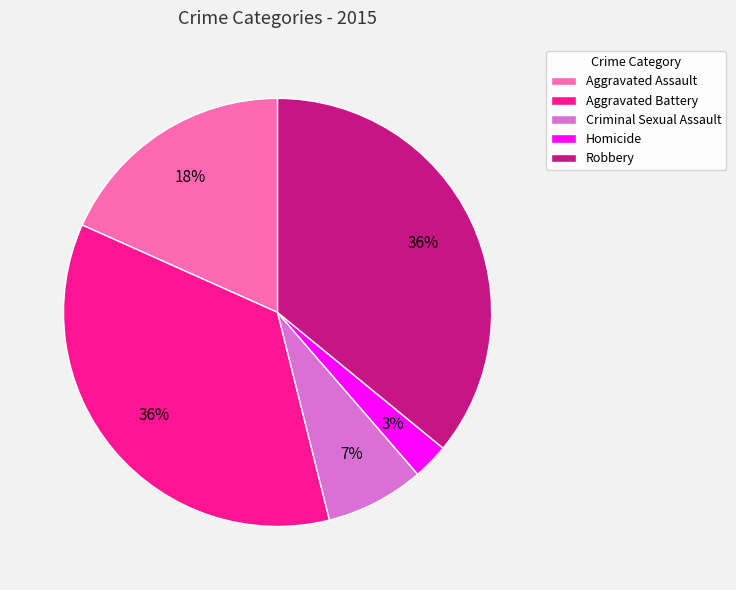

Which category has the smallest portion of the pie?

Homicide